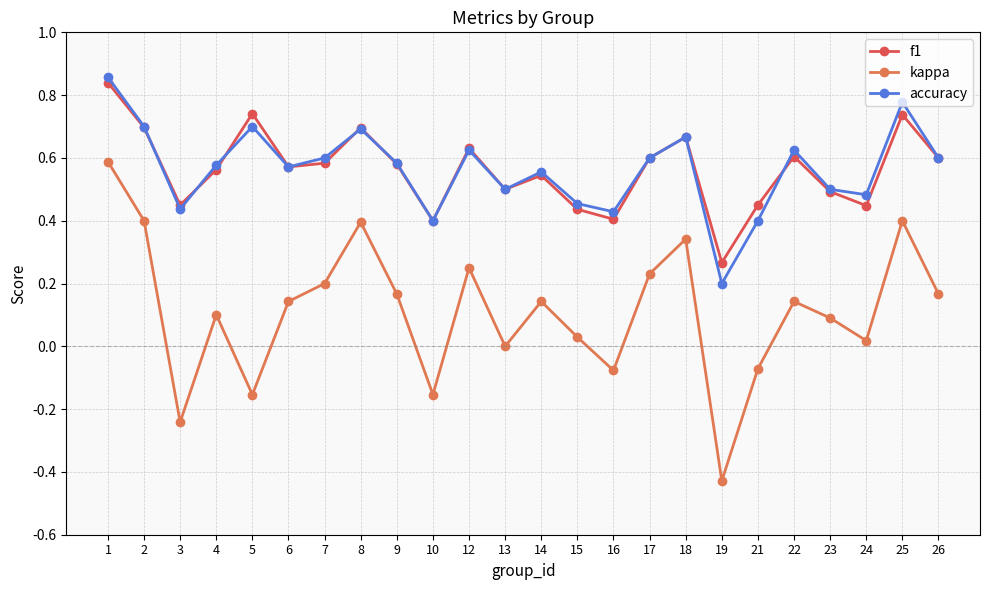

The value of f1 at 9 is 0.2. True or false?

False